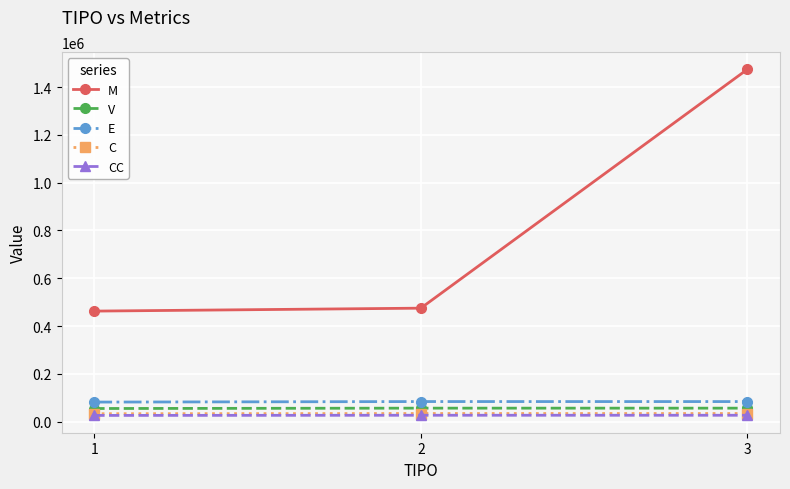

Which series has the largest total across all categories?

M